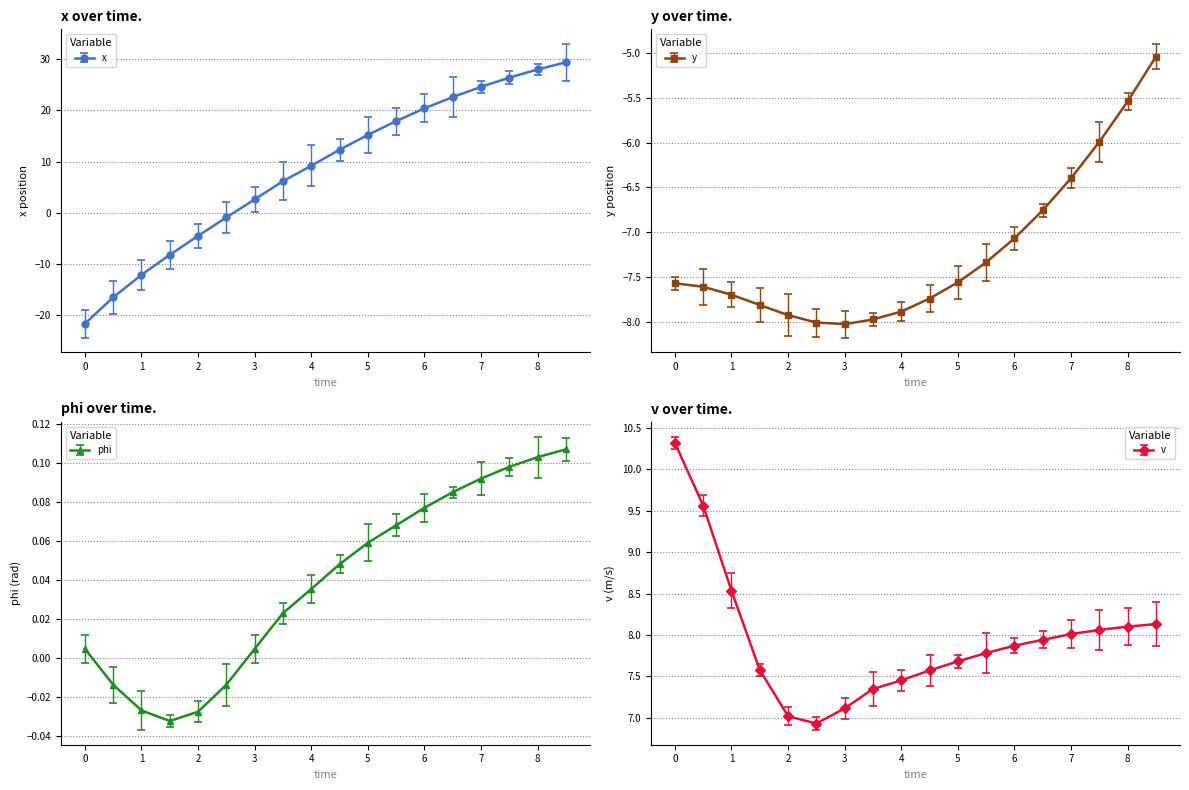

Reading left to right, what are all the values shown in this chart?

x: 0.0=-21.7	0.5=-16.6	1.0=-12.2	1.5=-8.2	2.0=-4.5	2.5=-0.9	3.0=2.6	3.5=6.2	4.0=9.2	4.5=12.3	5.0=15.2	5.5=17.9	6.0=20.4	6.5=22.6	7.0=24.6	7.5=26.4	8.0=28.0	8.5=29.4
y: 0.0=-7.6	0.5=-7.6	1.0=-7.7	1.5=-7.8	2.0=-7.9	2.5=-8.0	3.0=-8.0	3.5=-8.0	4.0=-7.9	4.5=-7.7	5.0=-7.6	5.5=-7.3	6.0=-7.1	6.5=-6.8	7.0=-6.4	7.5=-6.0	8.0=-5.5	8.5=-5.0
phi: 0.0=0.0	0.5=-0.0	1.0=-0.0	1.5=-0.0	2.0=-0.0	2.5=-0.0	3.0=0.0	3.5=0.0	4.0=0.0	4.5=0.0	5.0=0.1	5.5=0.1	6.0=0.1	6.5=0.1	7.0=0.1	7.5=0.1	8.0=0.1	8.5=0.1
v: 0.0=10.3	0.5=9.6	1.0=8.5	1.5=7.6	2.0=7.0	2.5=6.9	3.0=7.1	3.5=7.3	4.0=7.4	4.5=7.6	5.0=7.7	5.5=7.8	6.0=7.9	6.5=7.9	7.0=8.0	7.5=8.1	8.0=8.1	8.5=8.1